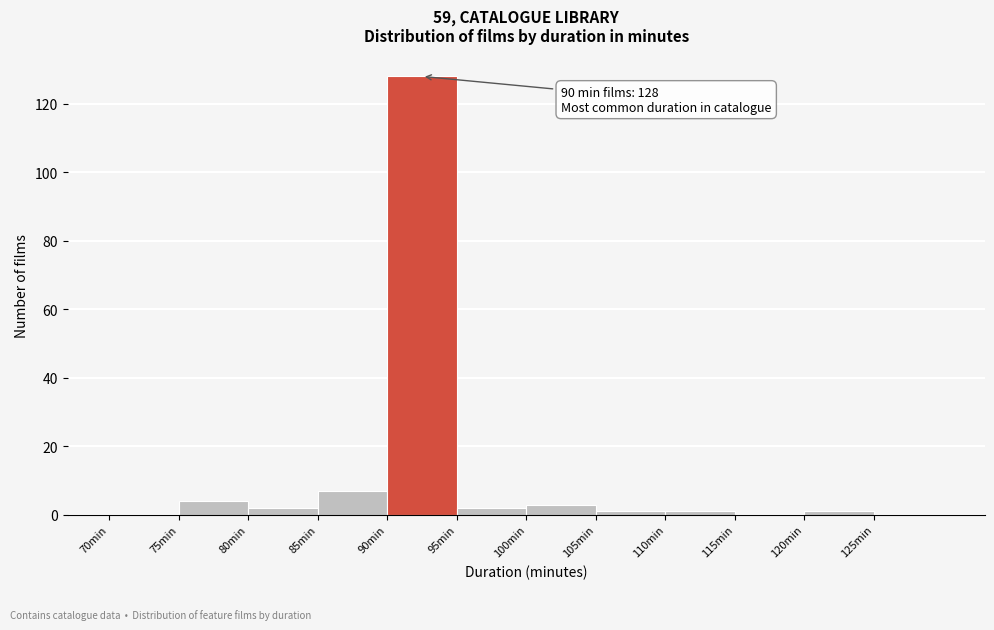

Which range on the x-axis has the tallest bar?

90 to 95